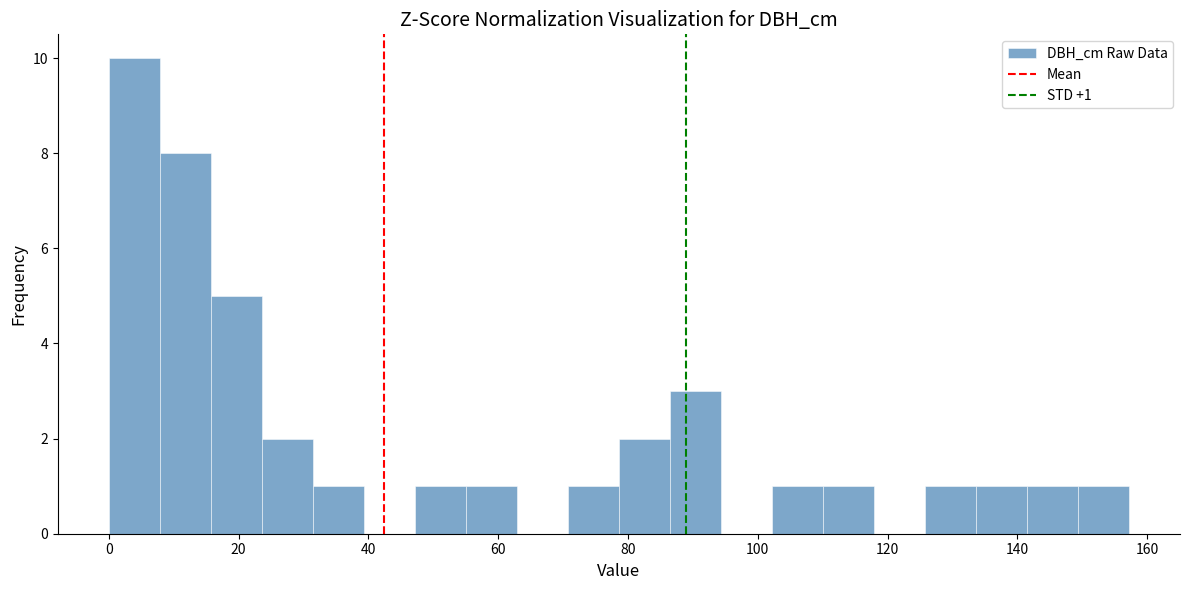

Read against the x-axis, roughly where is the centre of the tallest bar?

4